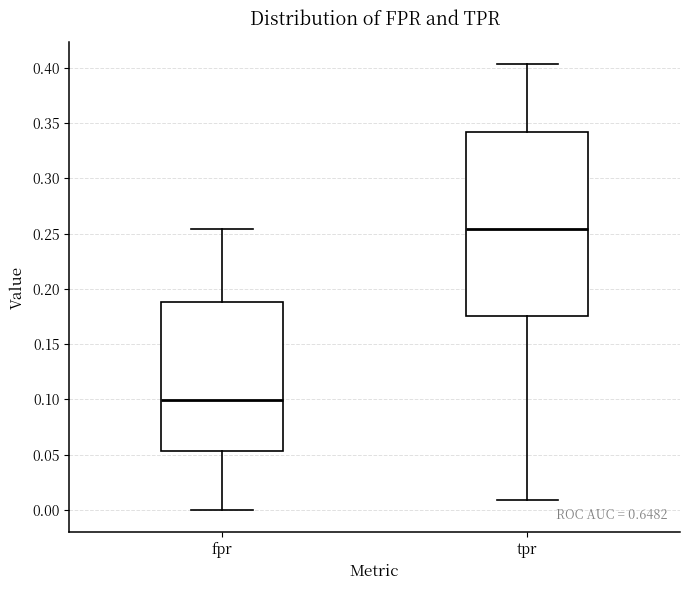

Reading left to right, read every box against the y-axis: the position of its median line, the range the box covers, and the ends of its whiskers. The values are not printed on the chart, so give them approximately, as read against the axis.

fpr: median 0.100, box 0.055 to 0.190, whiskers 0.000 to 0.255
tpr: median 0.255, box 0.175 to 0.340, whiskers 0.010 to 0.405